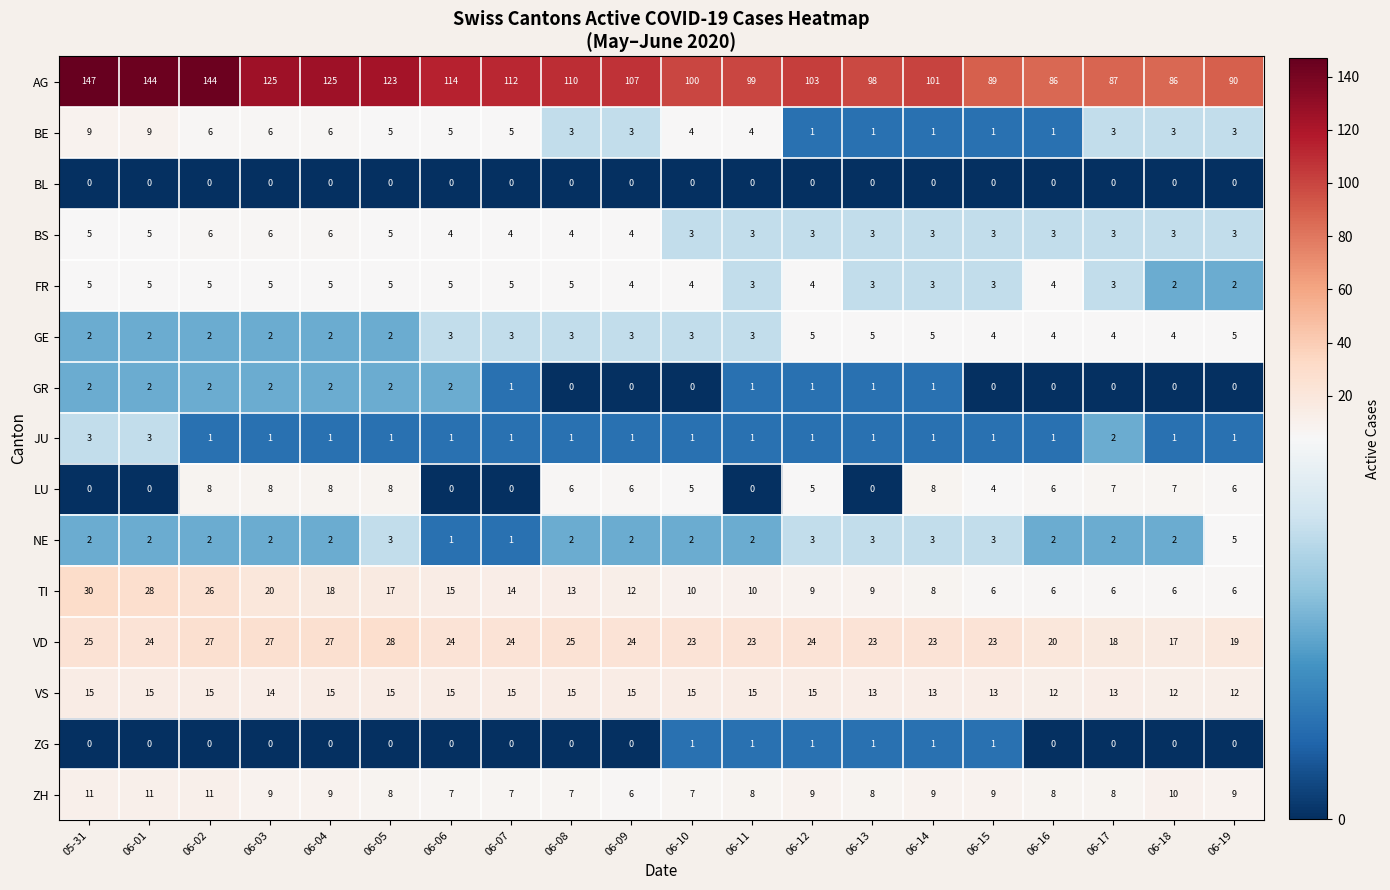

How many distinct data groups are displayed?

15